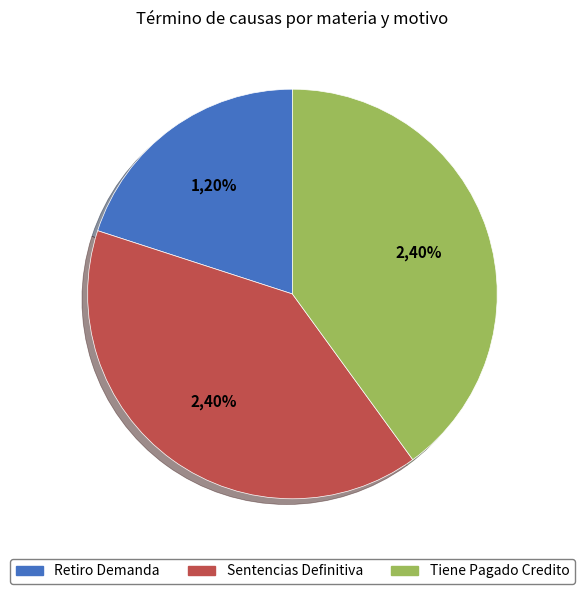

Is there a majority slice in this chart?

No